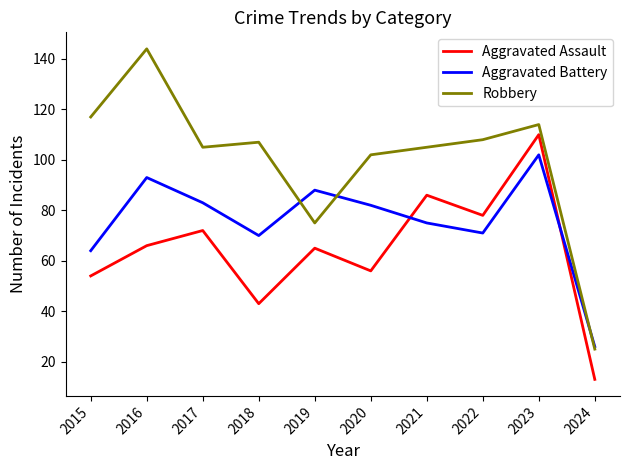

Where does the Robbery series first go above 107?

2015